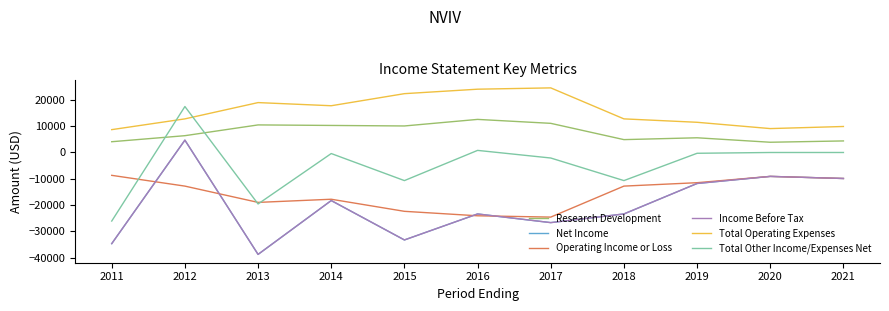

At 2020, list the series in order from smallest to largest.

Net Income, Operating Income or Loss, Income Before Tax, Total Other Income/Expenses Net, Research Development, Total Operating Expenses